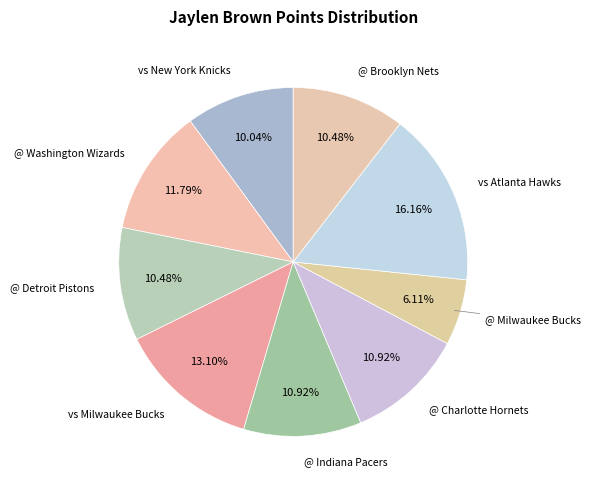

To the nearest percent, what is the difference between the largest and smallest slice percentages?

10%